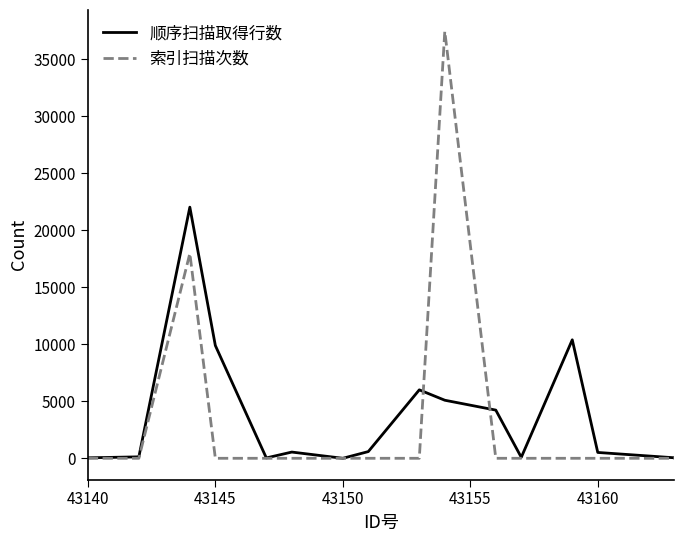

What is the highest value of the 索引扫描次数 series?

37429